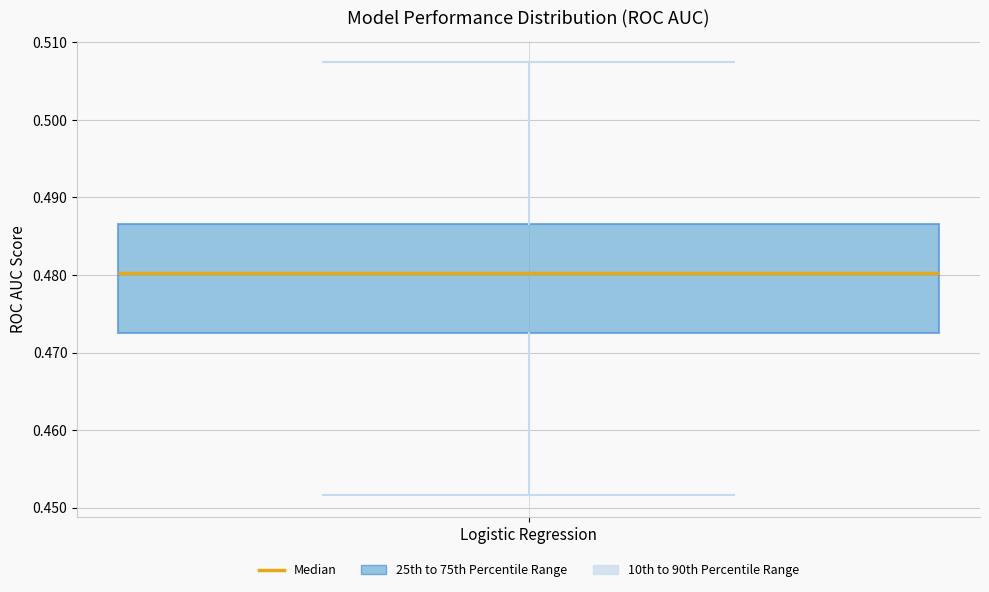

Transcribe this box plot: give where the median line is, the range the box spans, and where the two whiskers end, as read against the y-axis. The values are not printed on the chart, so give them approximately, as read against the axis.

median 0.480, box 0.472 to 0.487, whiskers 0.452 to 0.507